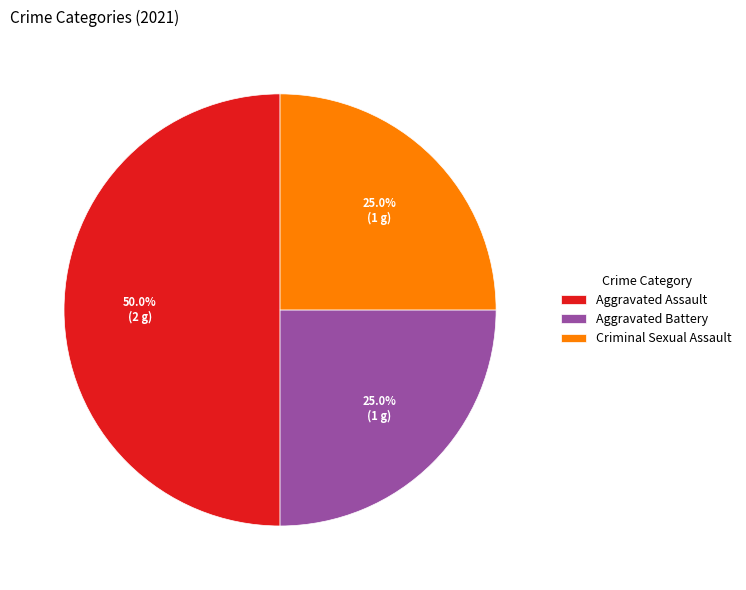

Does Aggravated Battery account for over 50% of the chart?

No